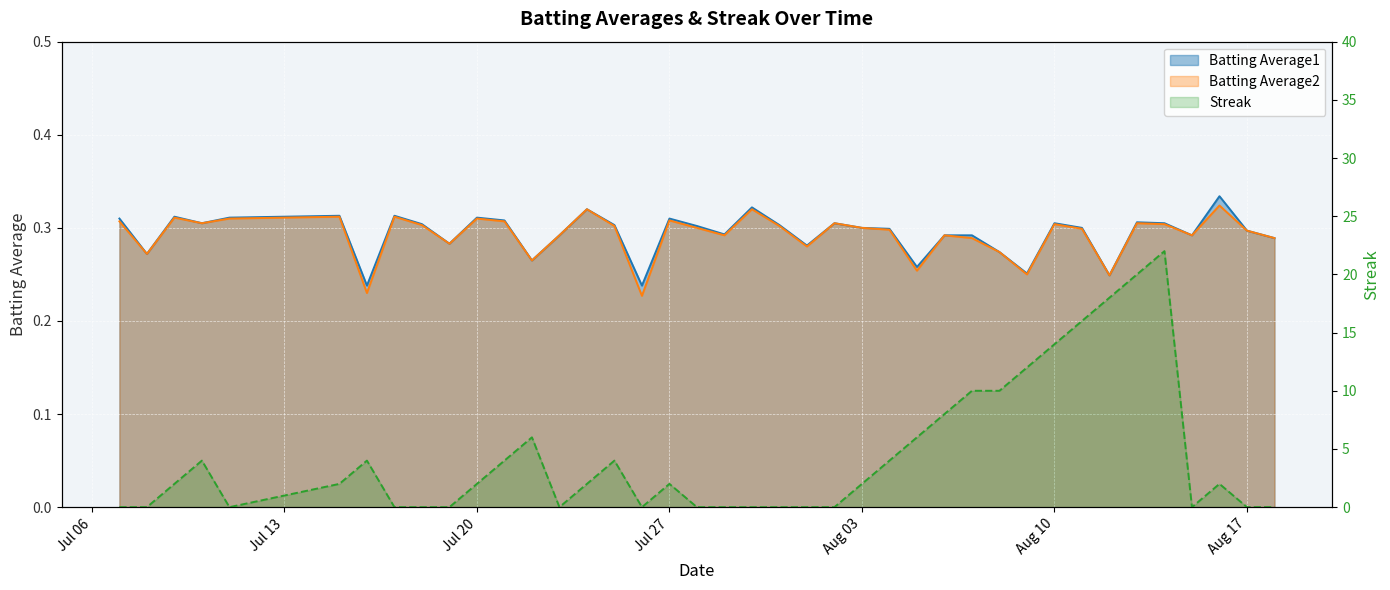

True or false: Batting Average2 has more than 0 points higher than both neighbors.

True